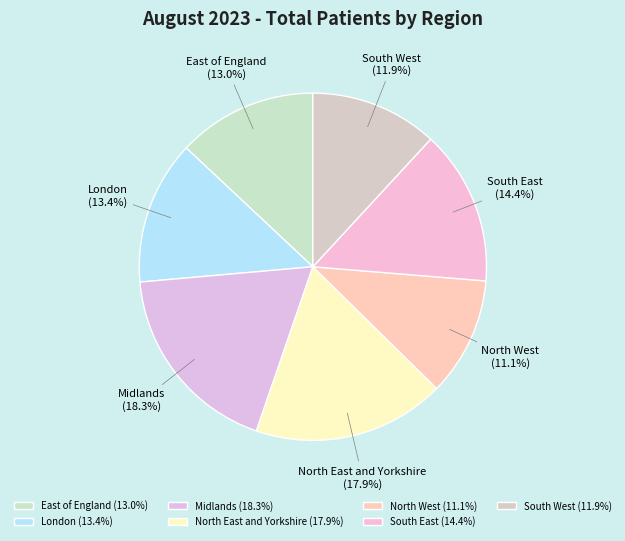

True or false: North West accounts for 11% of the total.

True